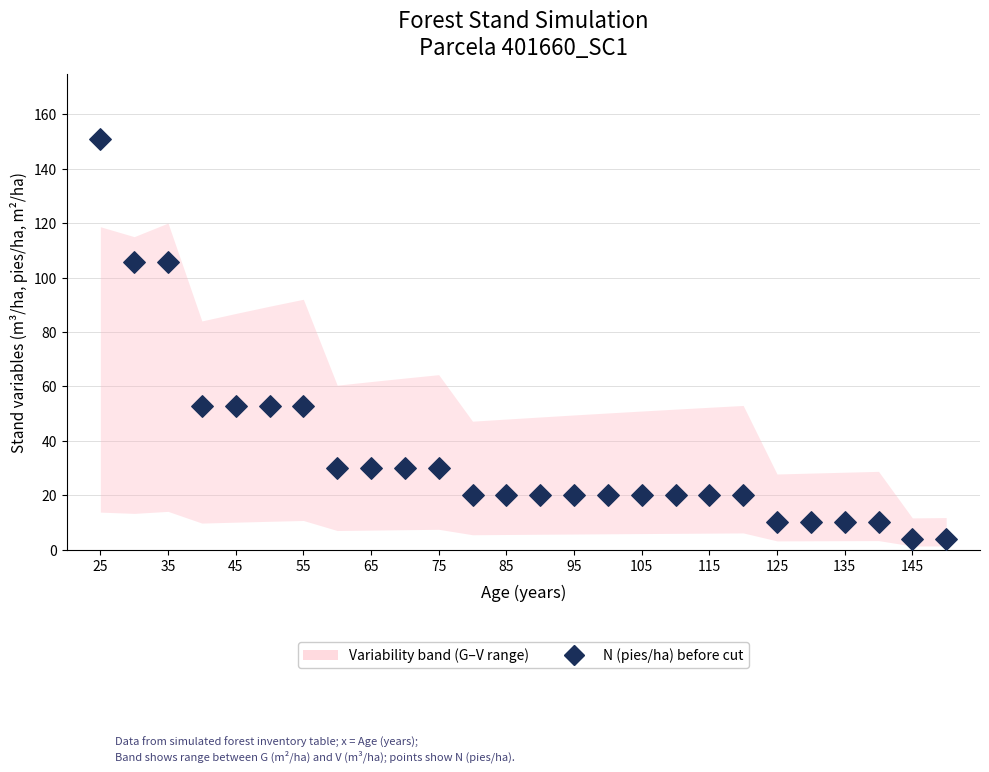

What is the range of X values (max minus min)?

125.0